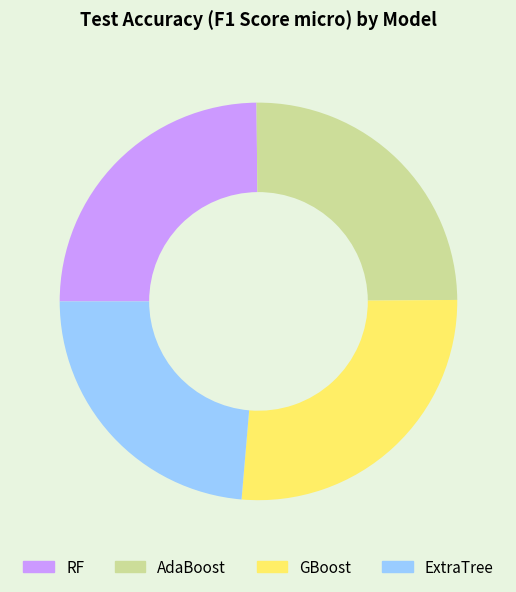

Is it true that GBoost is 36% of the pie?

False